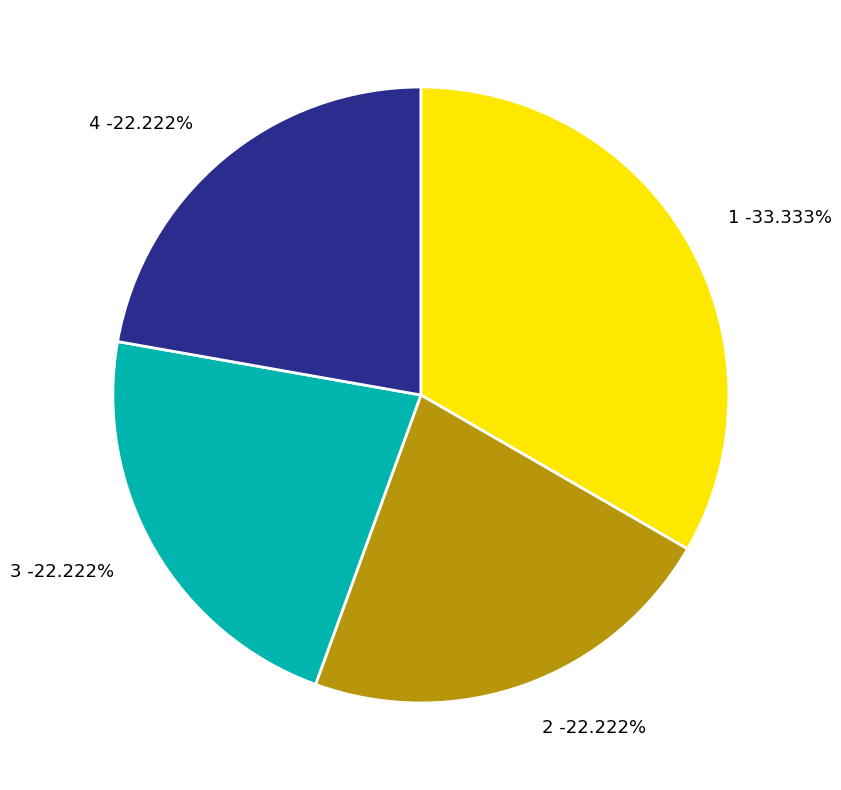

To the nearest percent, what is the average slice percentage?

25%